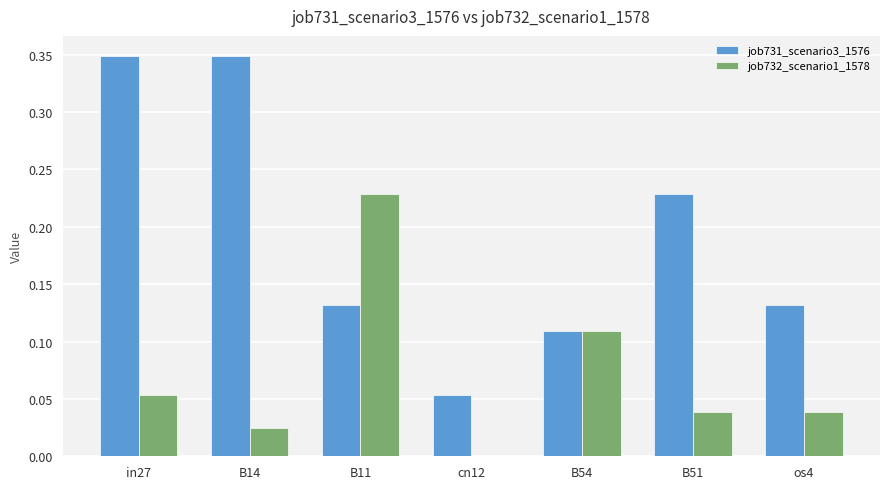

Is the value of job731_scenario3_1576 at B51 greater than the value of job732_scenario1_1578 at B51?

Yes